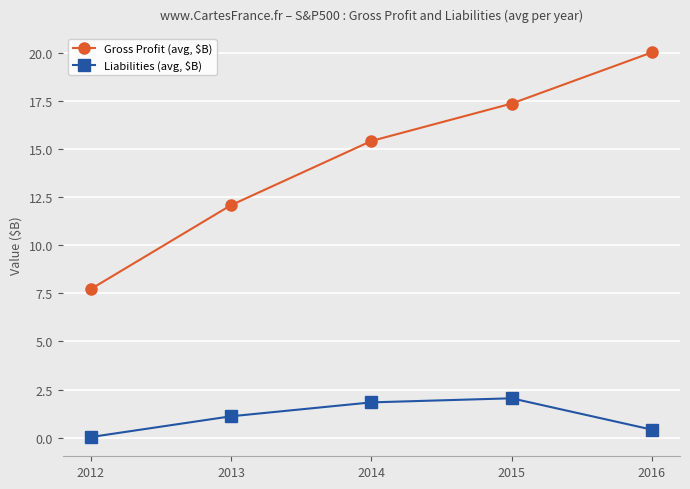

True or false: Liabilities (avg, $B) and Gross Profit (avg, $B) intersect in this chart.

False